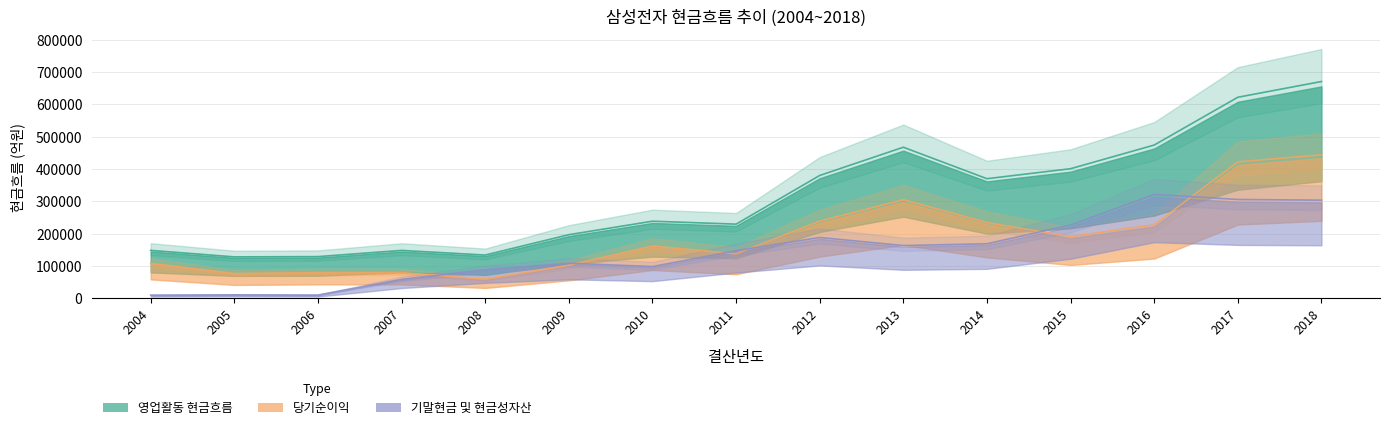

True or false: 기말현금 및 현금성자산 and 영업활동 현금흐름 cross at least once.

False